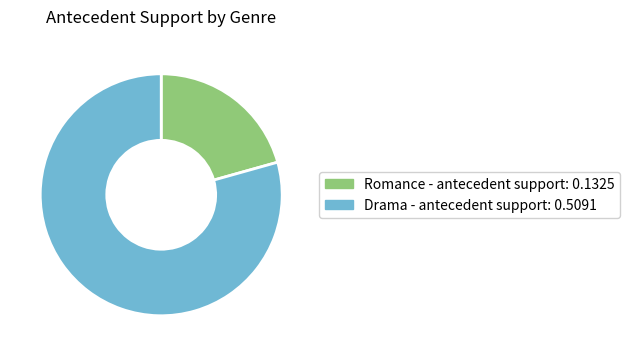

How many segments does this pie chart have?

2